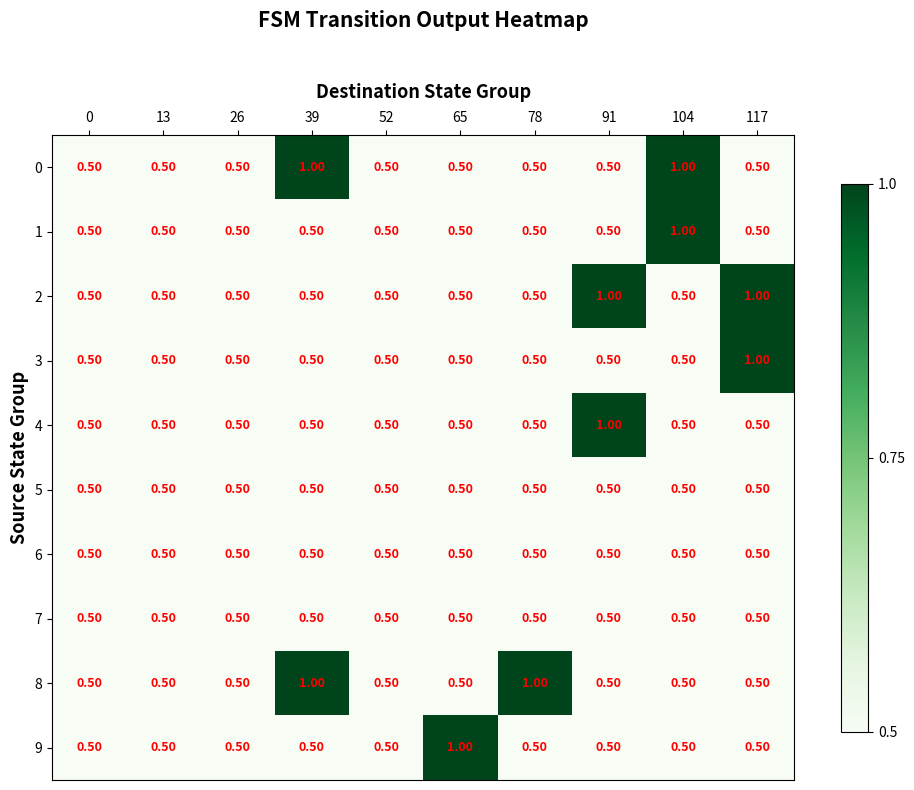

What is the difference between the highest and lowest values at 78?

0.5